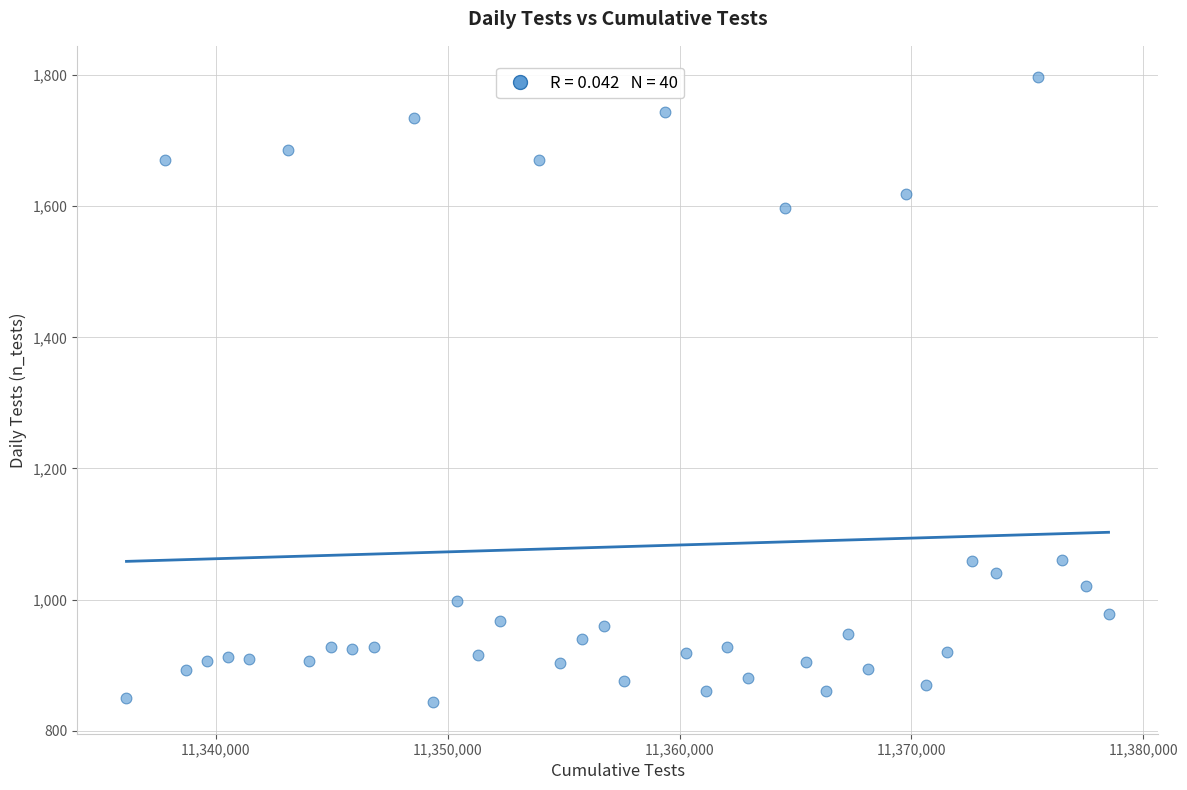

What is the range of Y values (max minus min)?

954